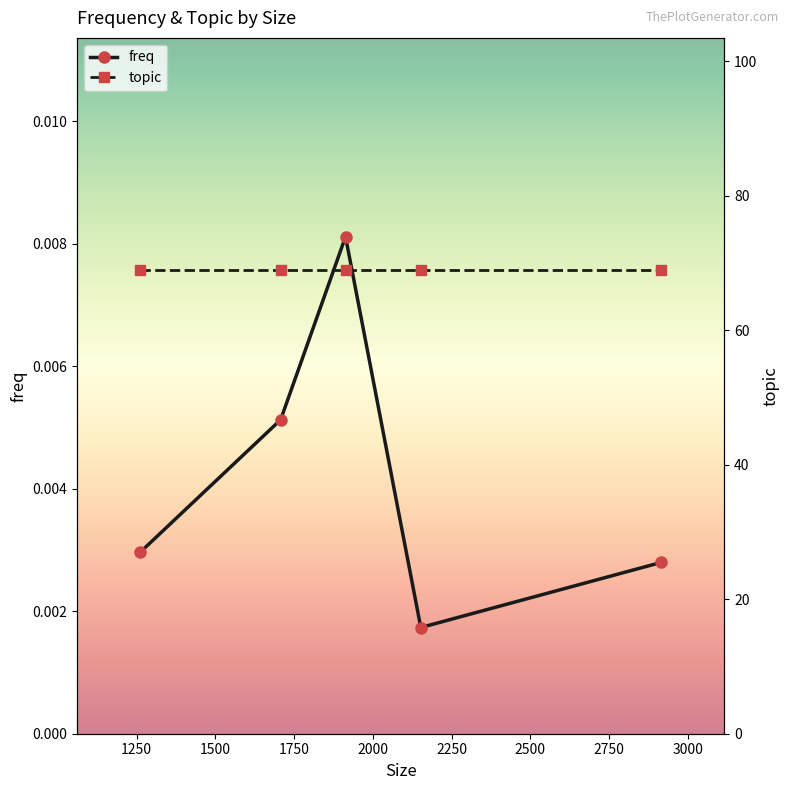

True or false: the data shows 0.0 at 2152.

True